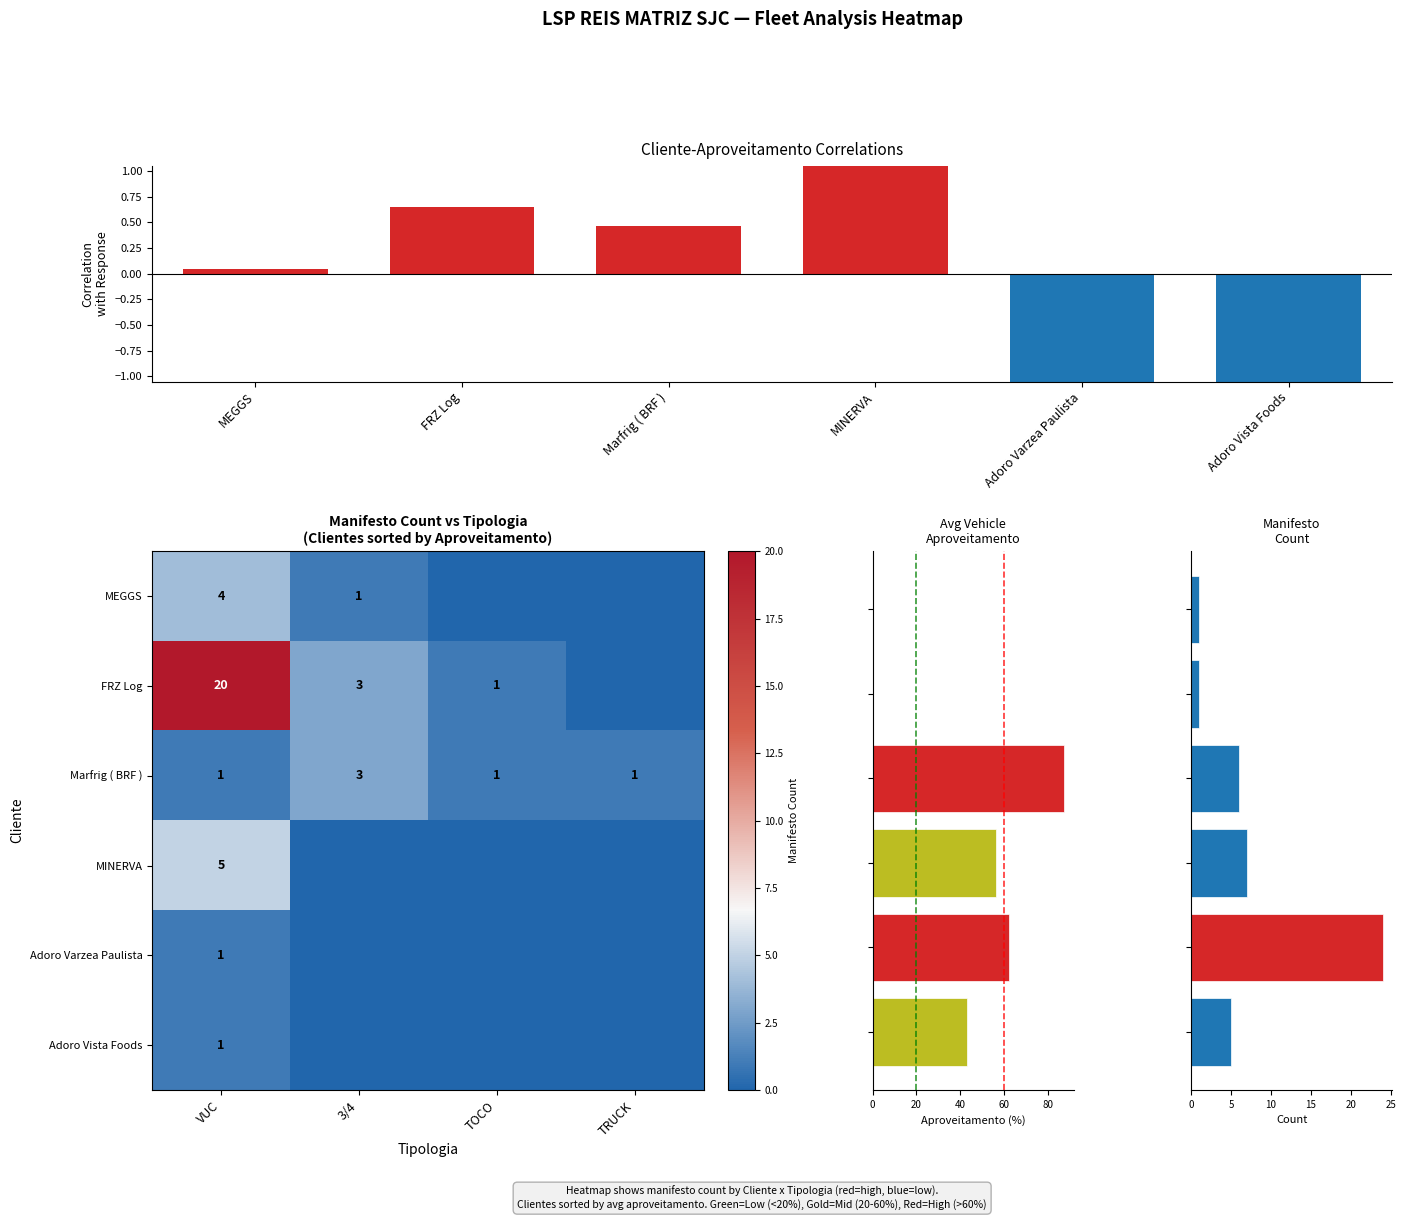

Reading left to right, extract all data points from this chart.

5	24	7	6	1	1